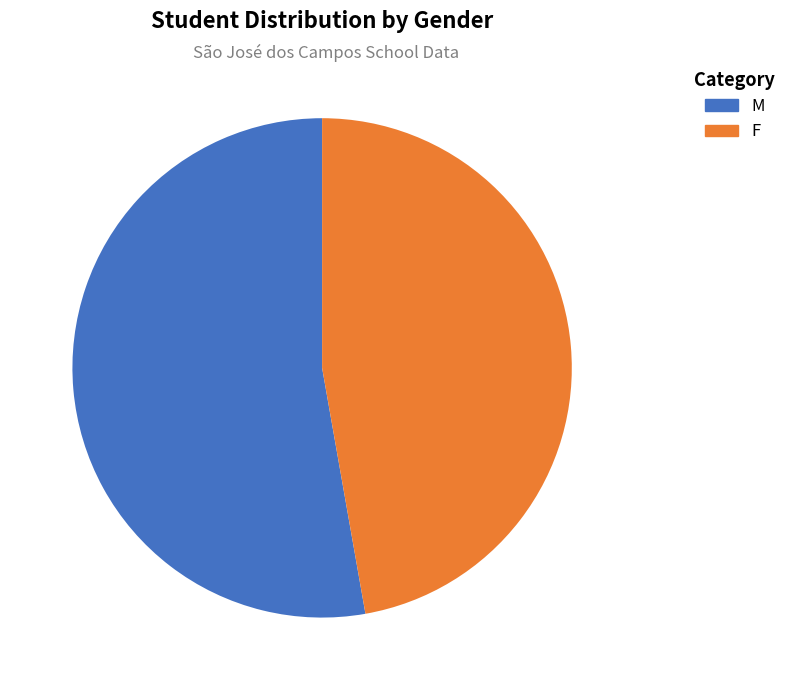

Do F and M together represent more than half of the pie?

Yes